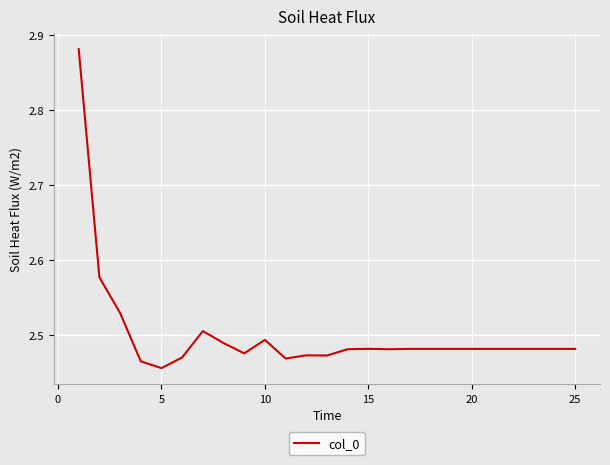

What is the difference between the second highest and minimum values?

0.1